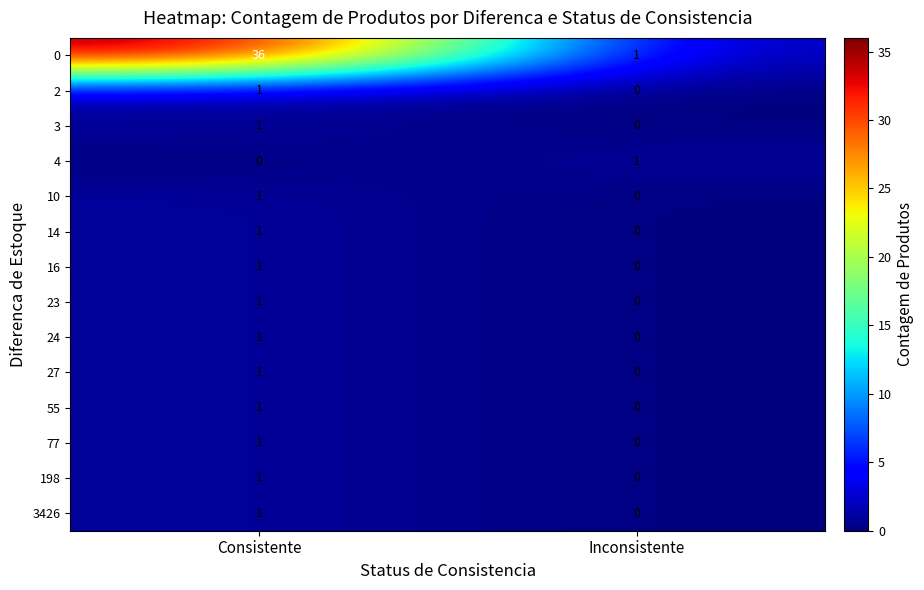

Count the number of data series in this chart.

14